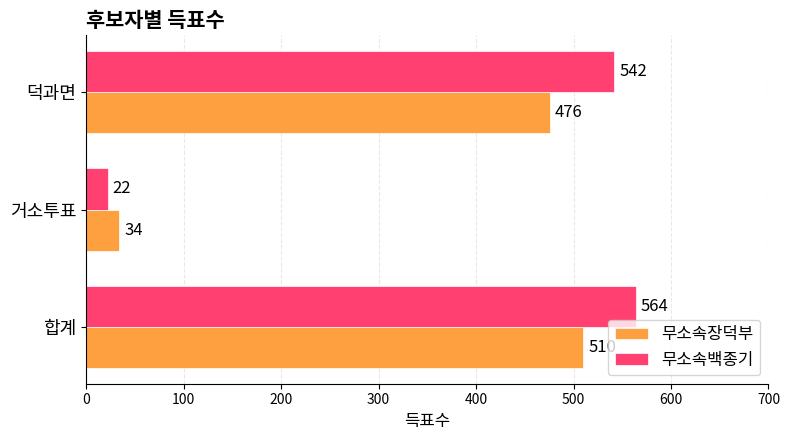

Which series has the largest total across all categories?

무소속백종기